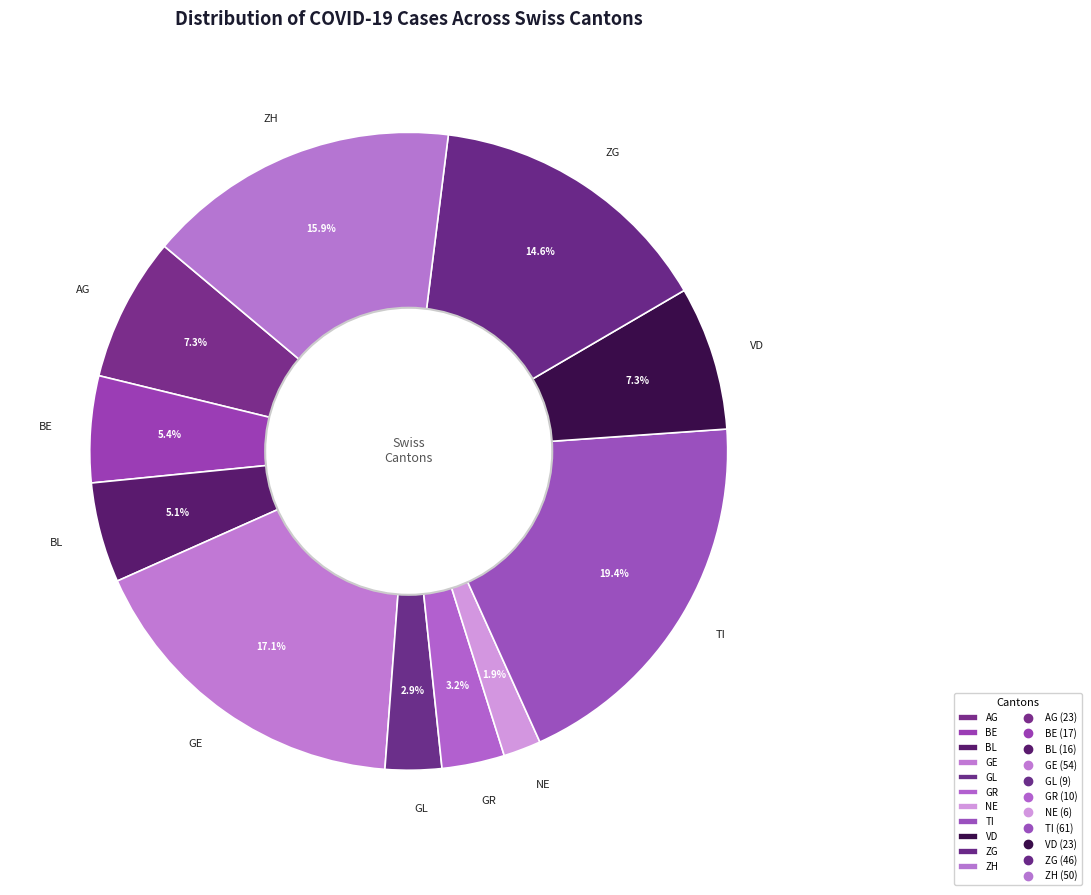

Which slice is the largest?

TI